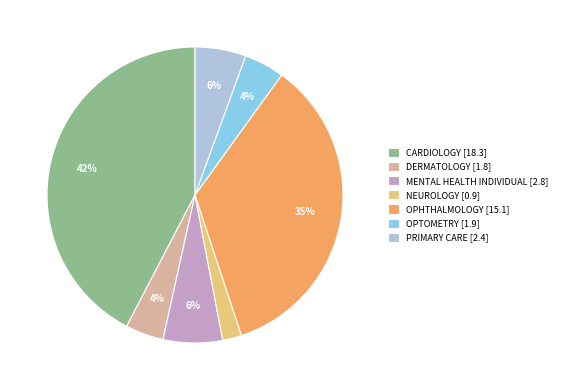

Count the number of slices in the pie.

7